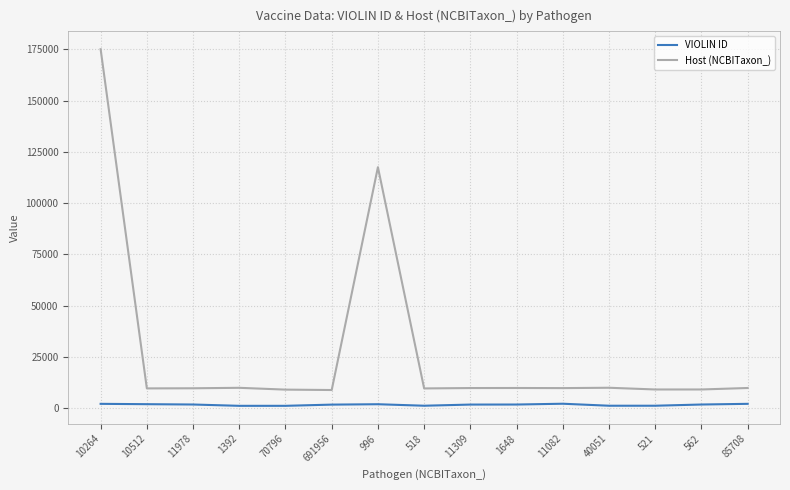

True or false: VIOLIN ID and Host (NCBITaxon_) cross at least once.

False